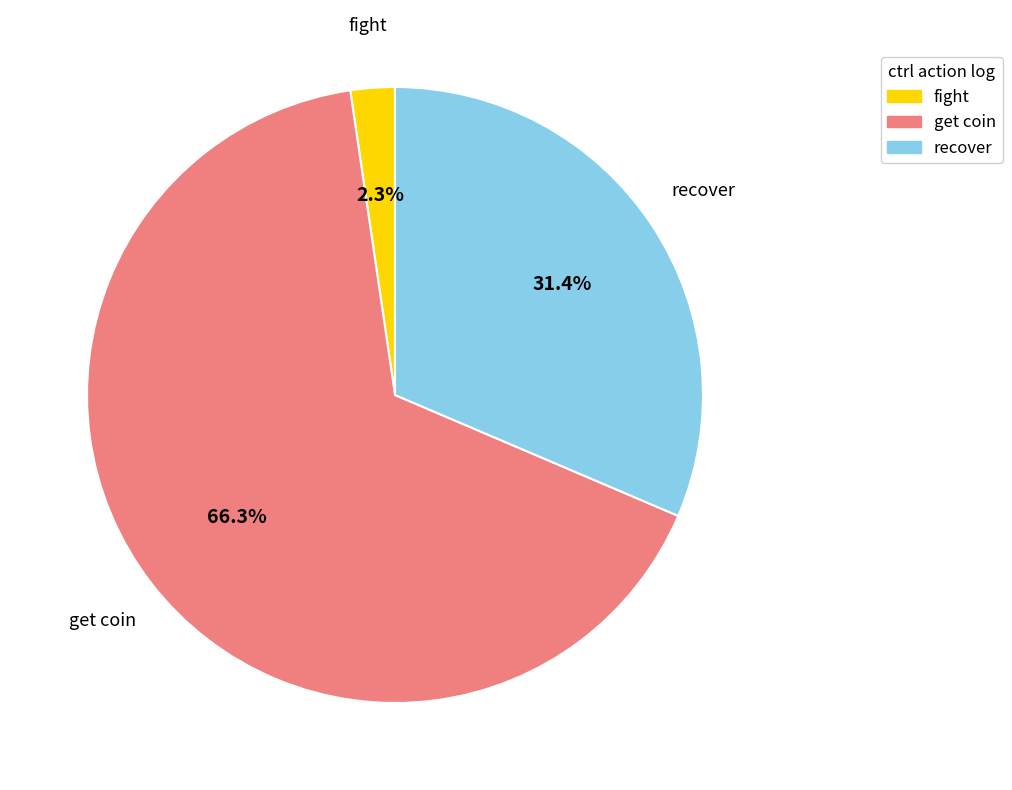

Approximately how many times larger is the value at recover compared to get coin?

0.5